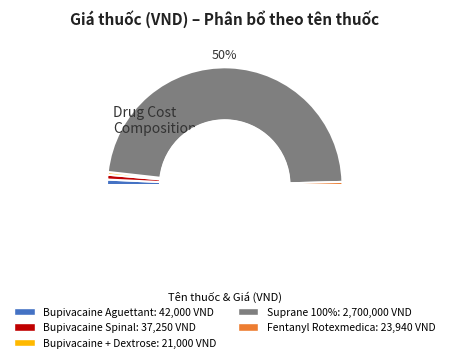

What percentage do Bupivacaine Aguettant 5mg/ml and Suprane 100%/240ml B/1 together represent?

97.1%